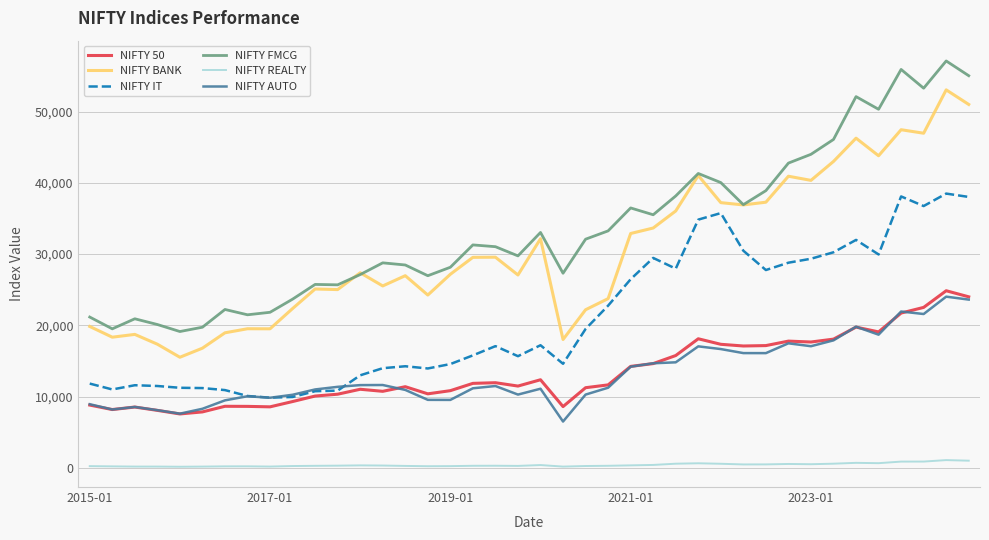

Which series has the largest range (max minus min)?

NIFTY FMCG